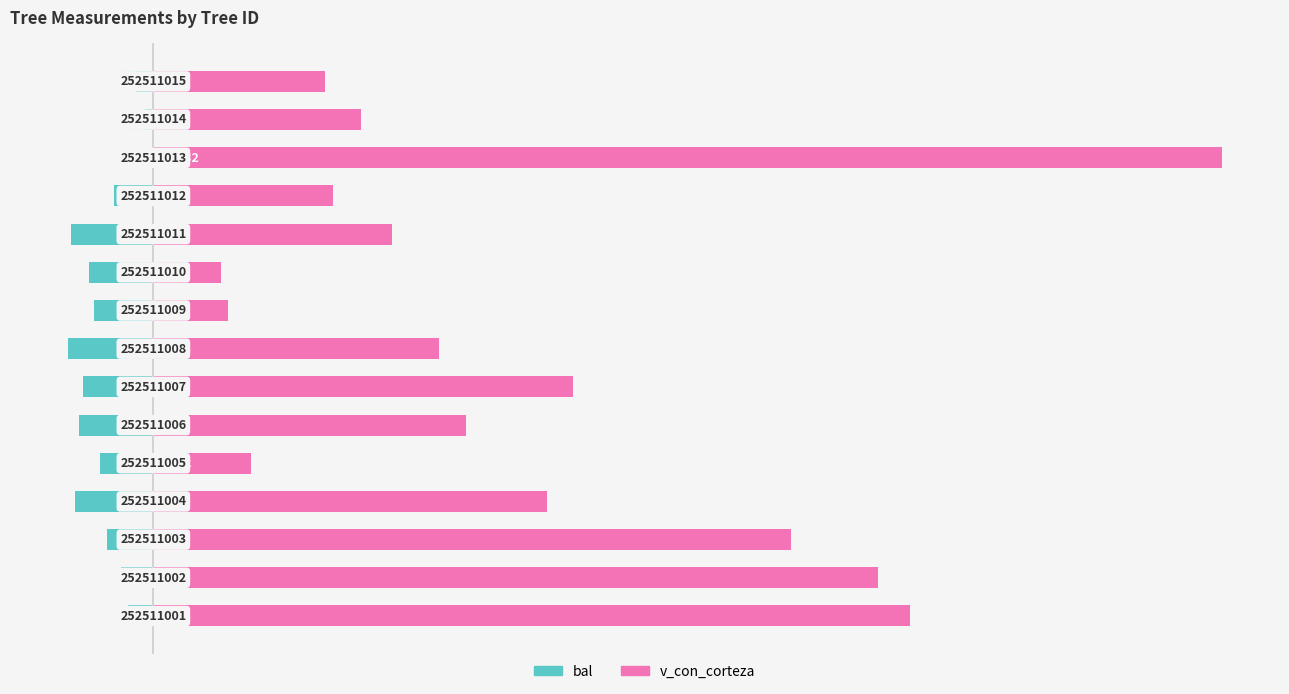

Which series changed the most between 3 and 6?

v_con_corteza